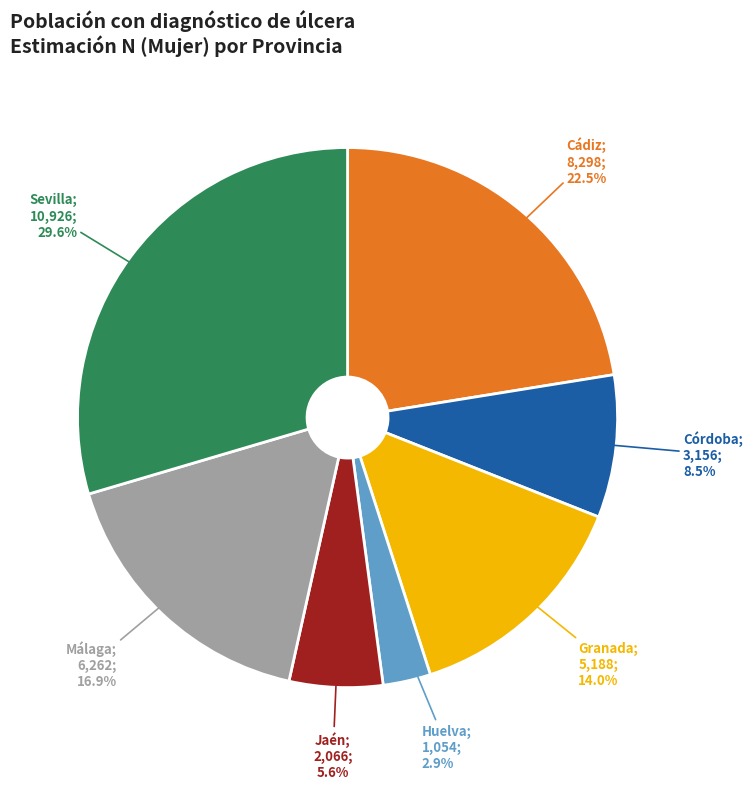

Is there any slice that represents more than half of the pie?

No